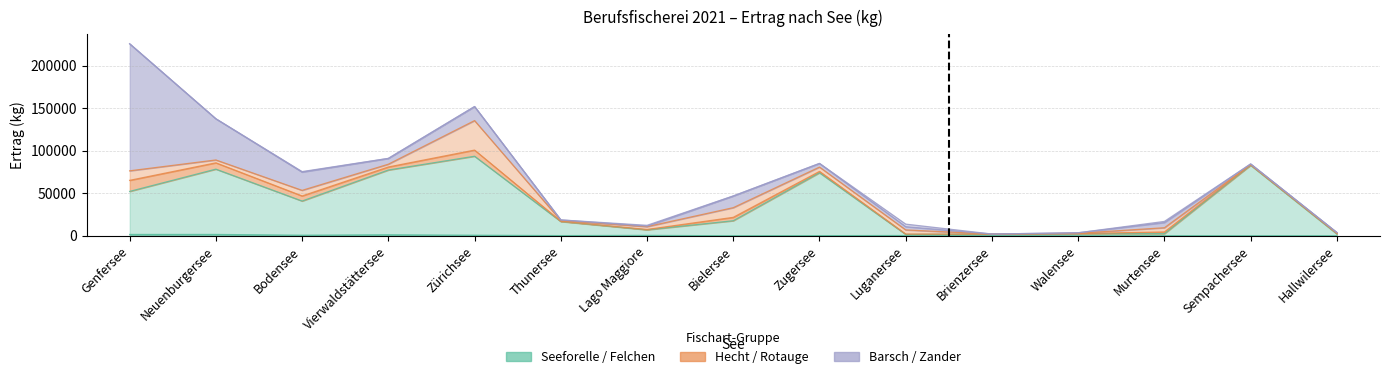

In Rotauge, how many points are lower than both neighbors (excluding endpoints)?

5